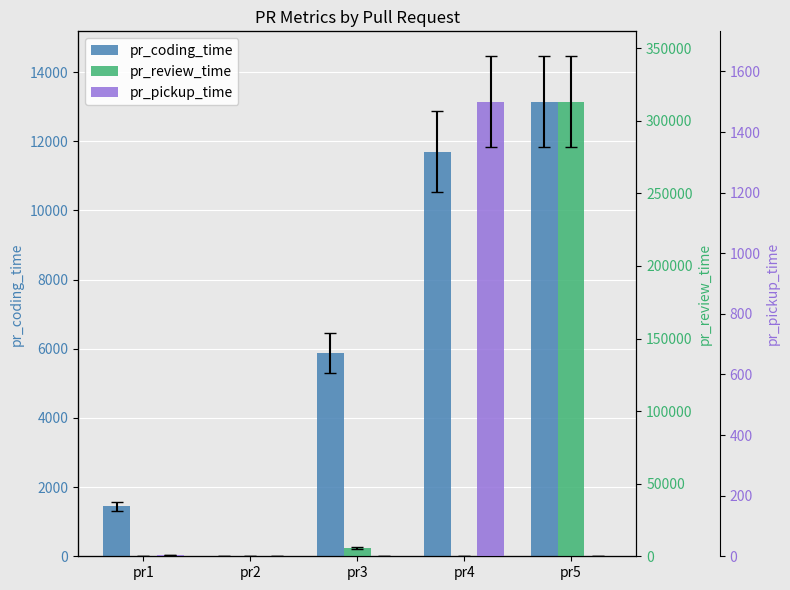

Is it true that pr_pickup_time equals 751 at pr4?

False